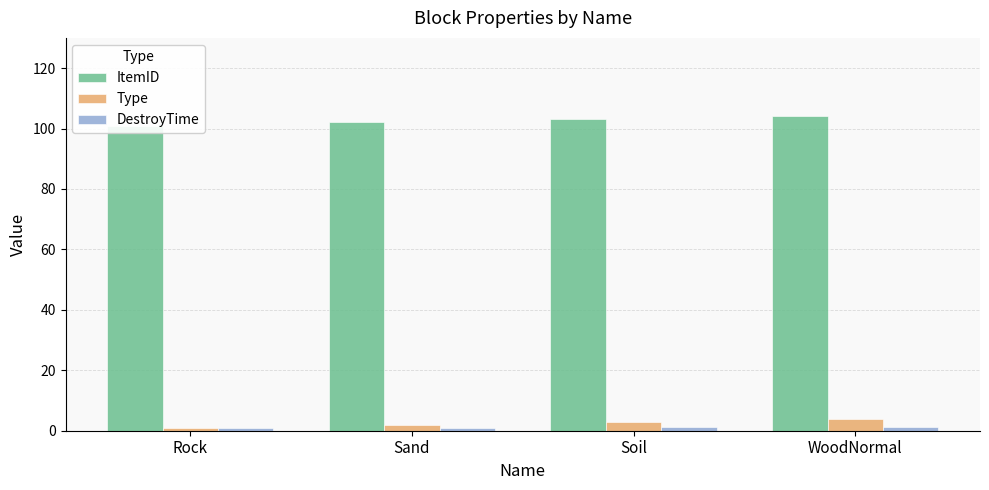

Rank the series at Sand from lowest to highest value.

DestroyTime, Type, ItemID